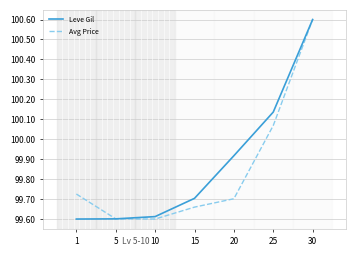

Count the number of data series in this chart.

2